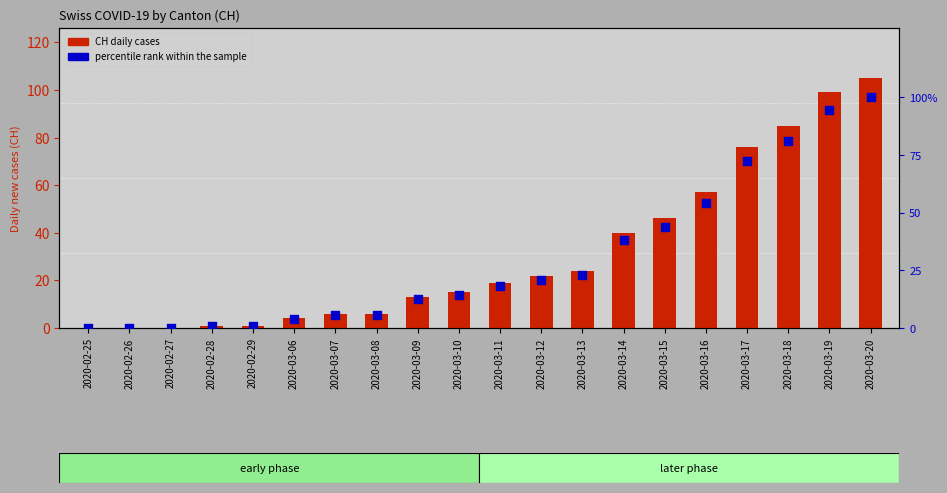

At which category is the sum across all series the highest?

2020-03-20